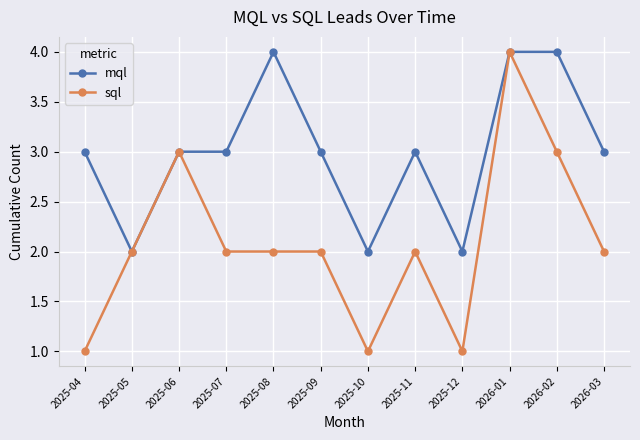

Where is the first local maximum for sql?

2025-06